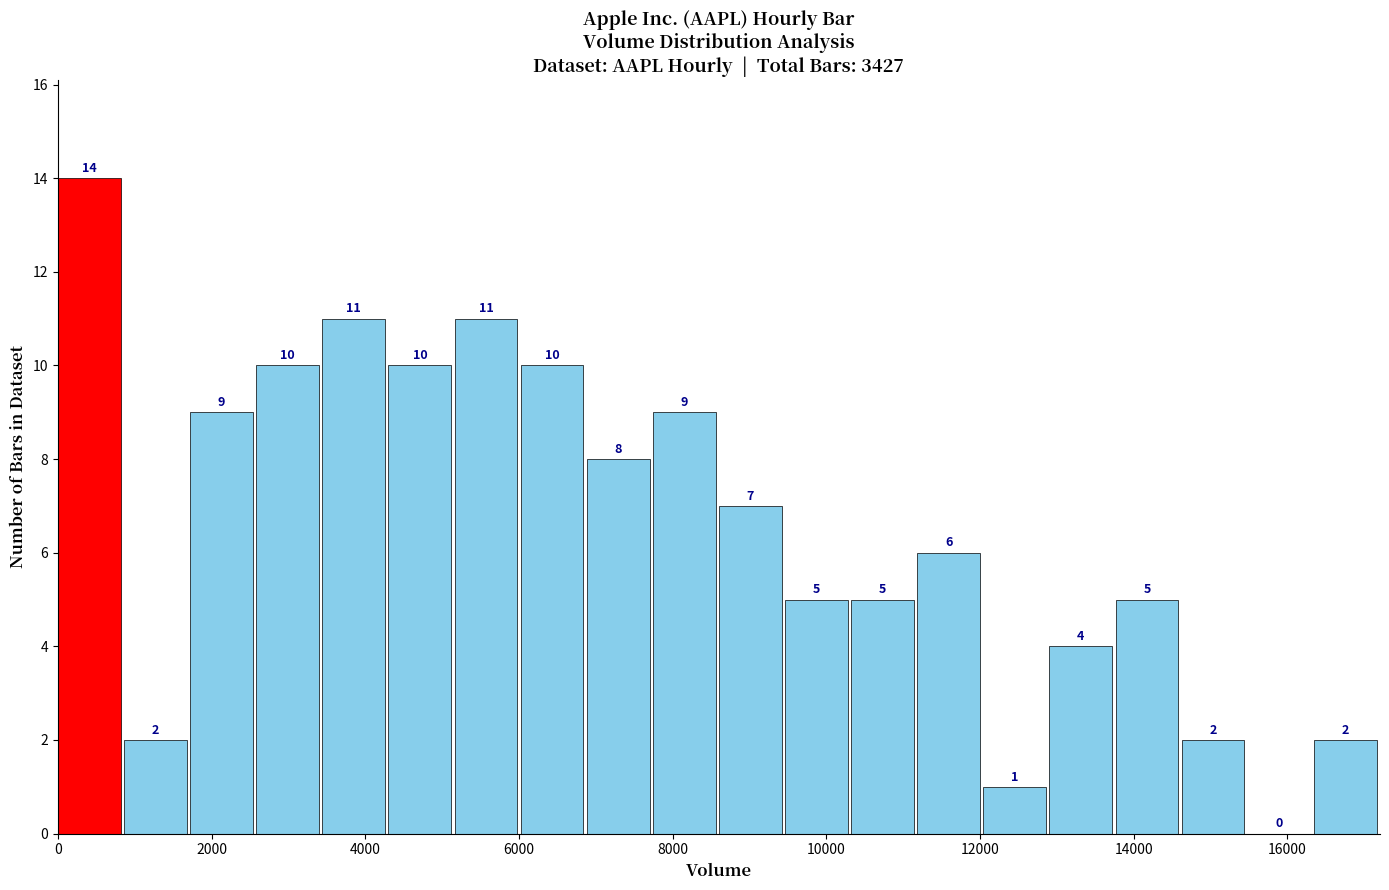

What is the height of the bar covering 4400 to 5200 on the x-axis? The bar edges are not printed on the chart, so give them approximately, as read against the axis.

10